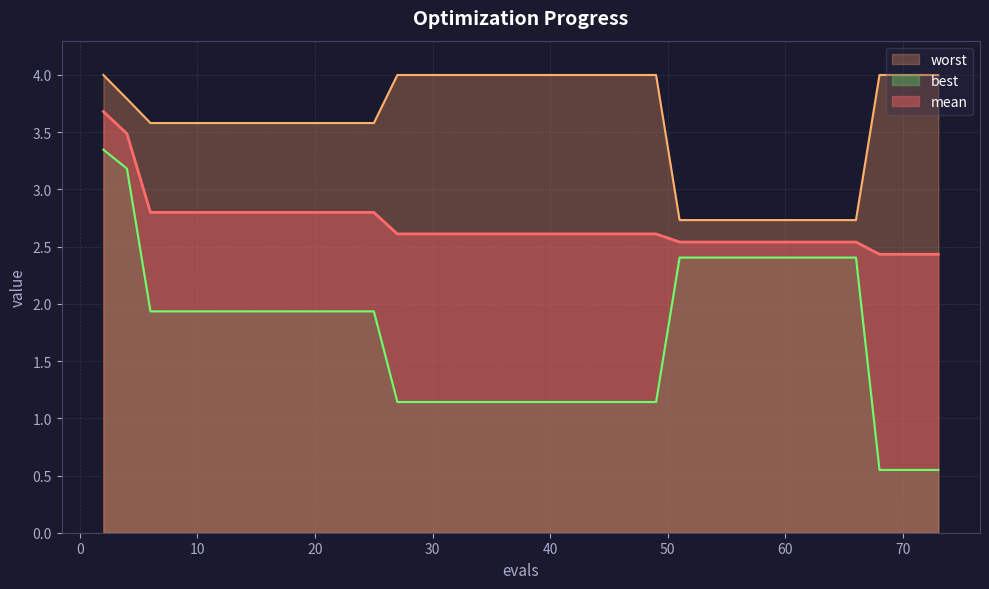

What is the lowest value of the mean series?

2.4